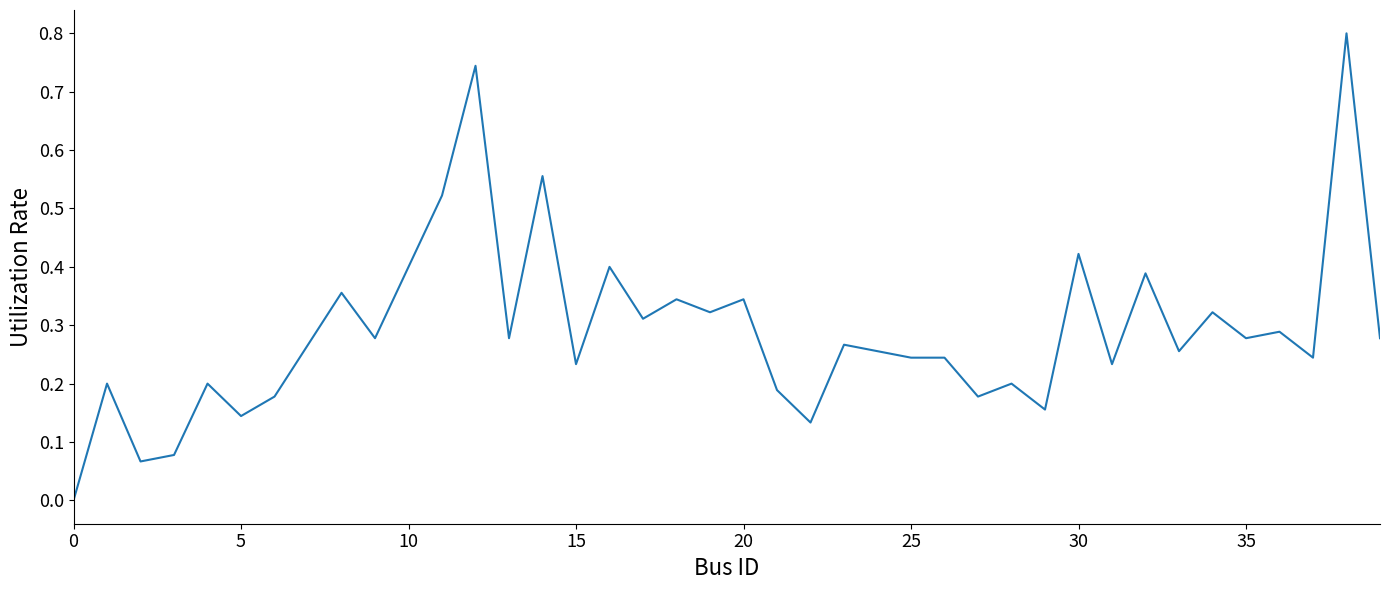

What is the greatest value displayed?

0.8